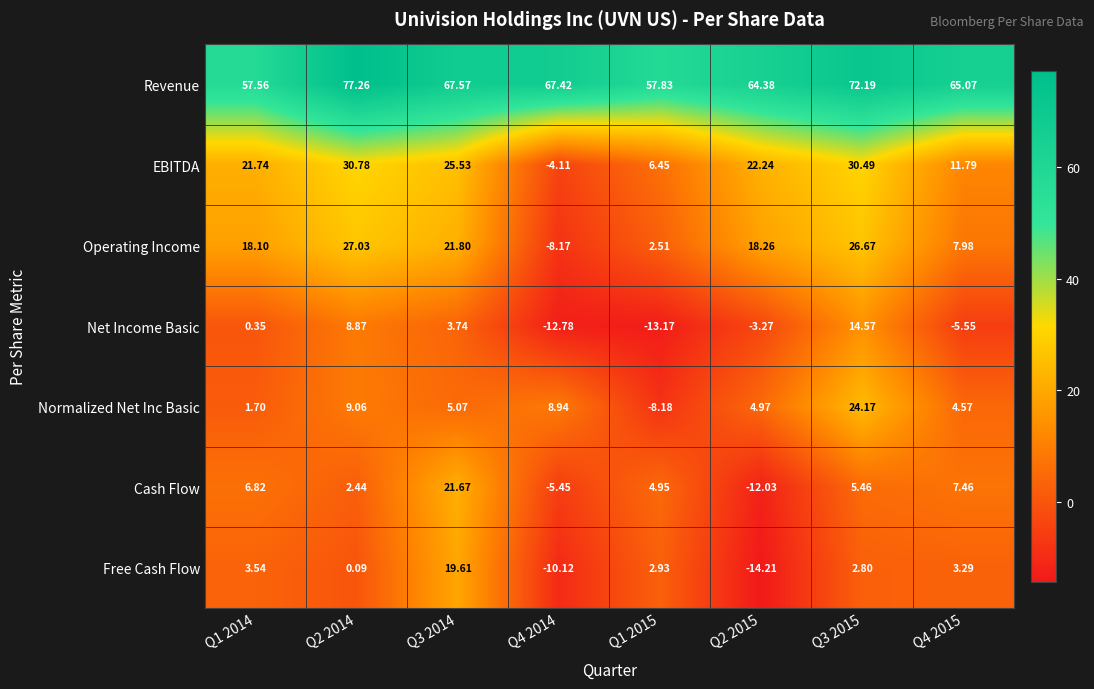

At Q4 2014, list the series in order from smallest to largest.

Net Income Basic, Free Cash Flow, Operating Income, Cash Flow, EBITDA, Normalized Net Inc Basic, Revenue